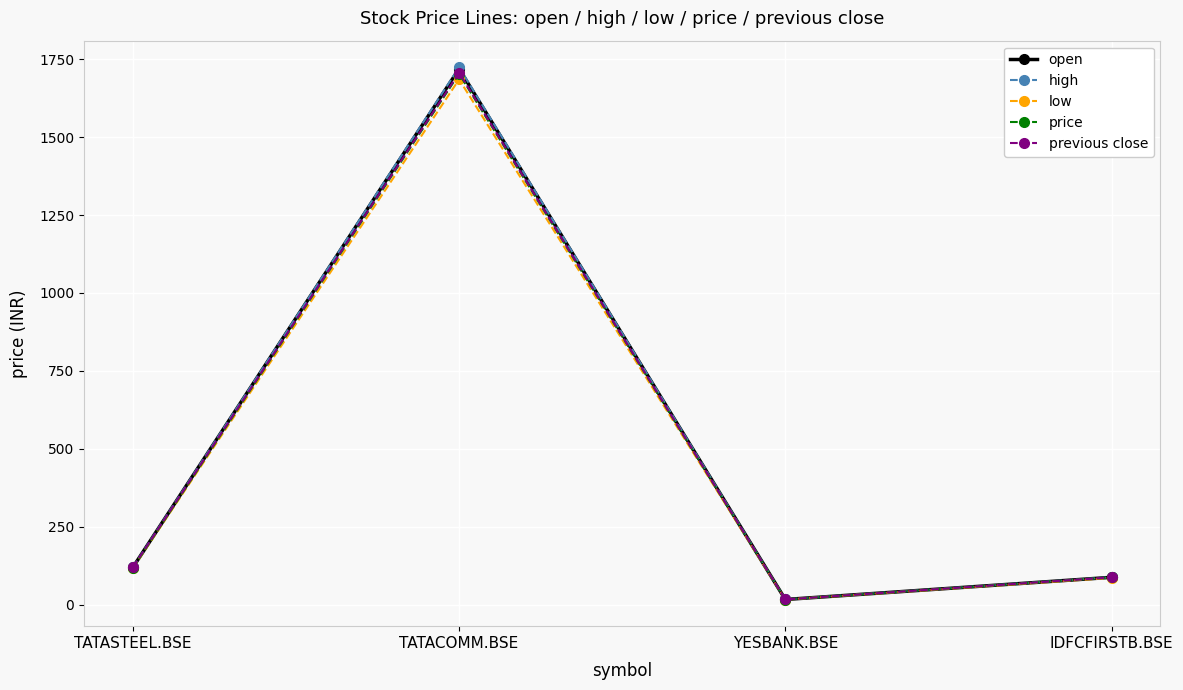

What is the average value of the open series?

486.1